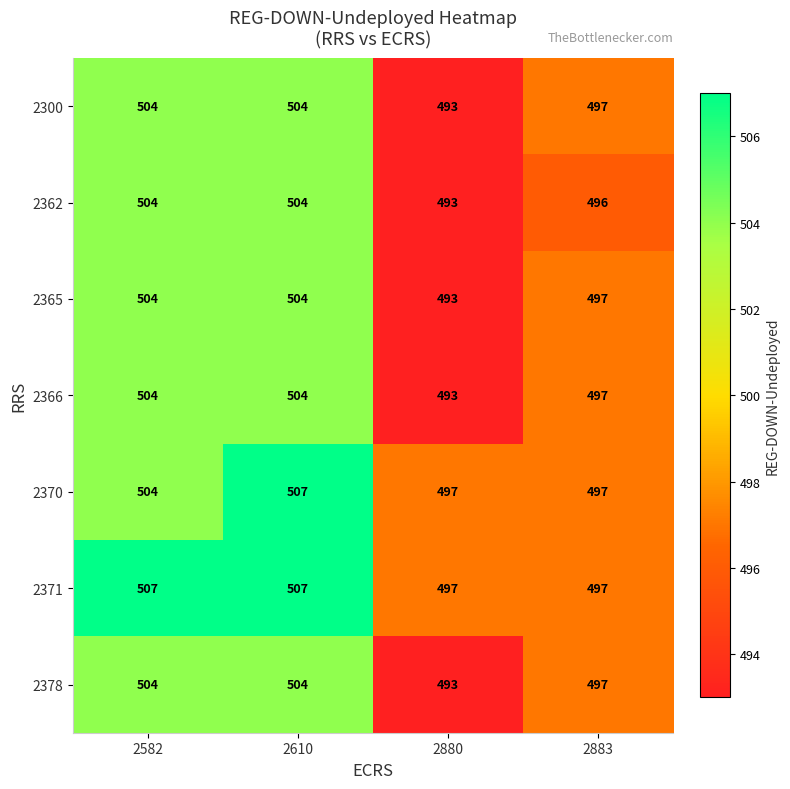

What is the difference between the 2362 values at 2883 and 2880?

3